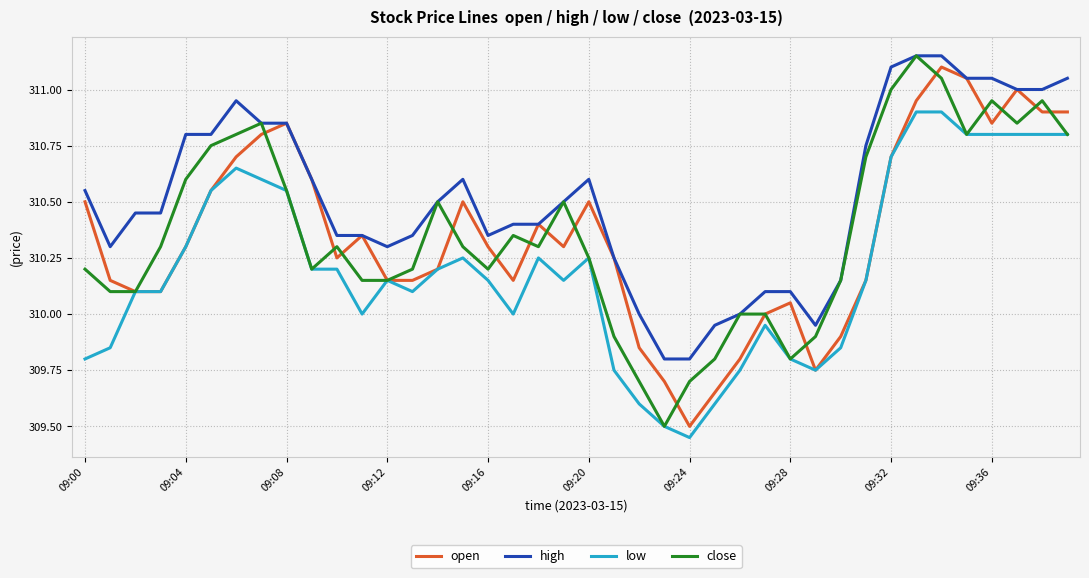

What is the minimum value for open?

309.5